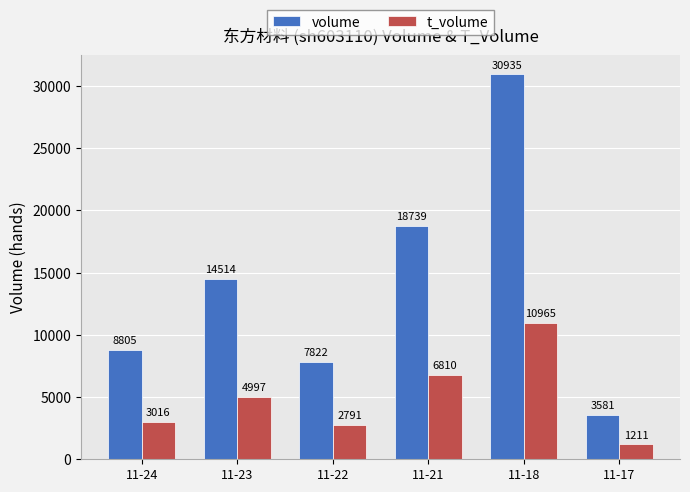

At which category does the chart reach its peak across all series?

11-18